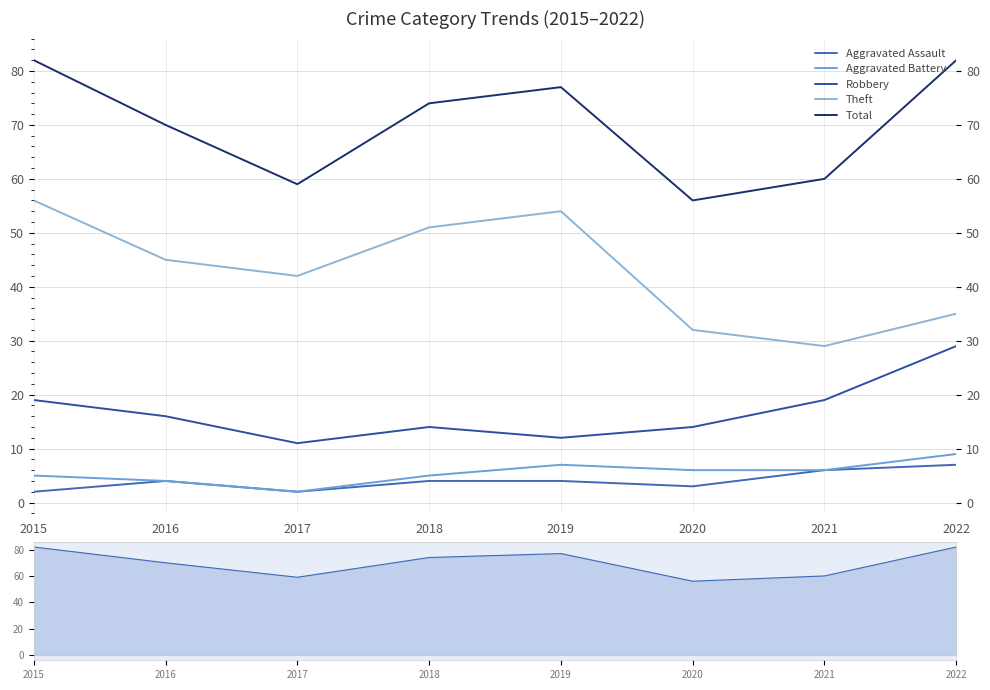

True or false: Total and Aggravated Battery intersect in this chart.

False